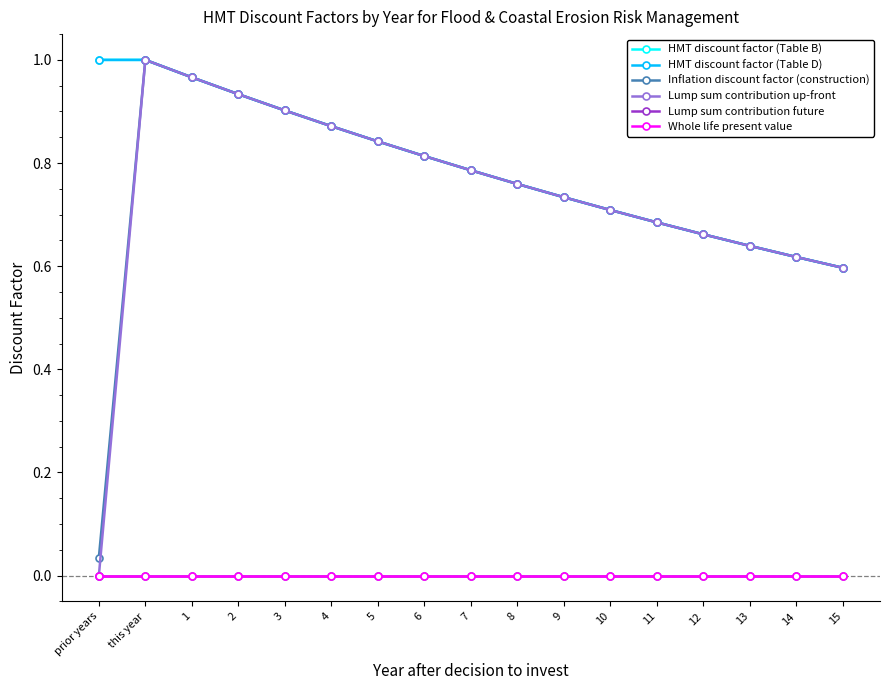

The HMT discount factor (Table B) series shows 0.7 at 11. True or false?

True